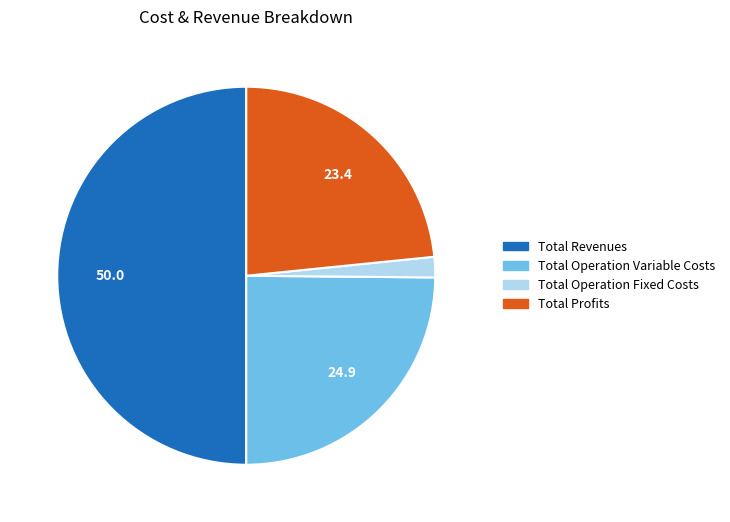

Is it true that Total Revenues is 50% of the pie?

True